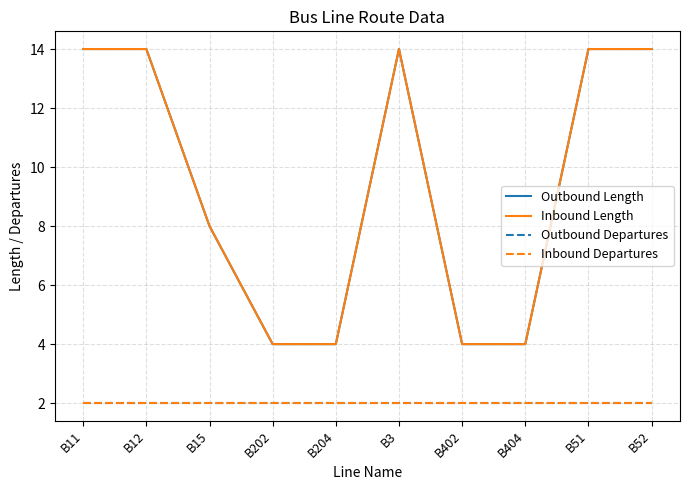

Reading right to left, what are all the values shown in this chart?

Outbound Length: 14	14	4	4	14	4	4	8	14	14
Inbound Length: 14	14	4	4	14	4	4	8	14	14
Outbound Departures: 2	2	2	2	2	2	2	2	2	2
Inbound Departures: 2	2	2	2	2	2	2	2	2	2